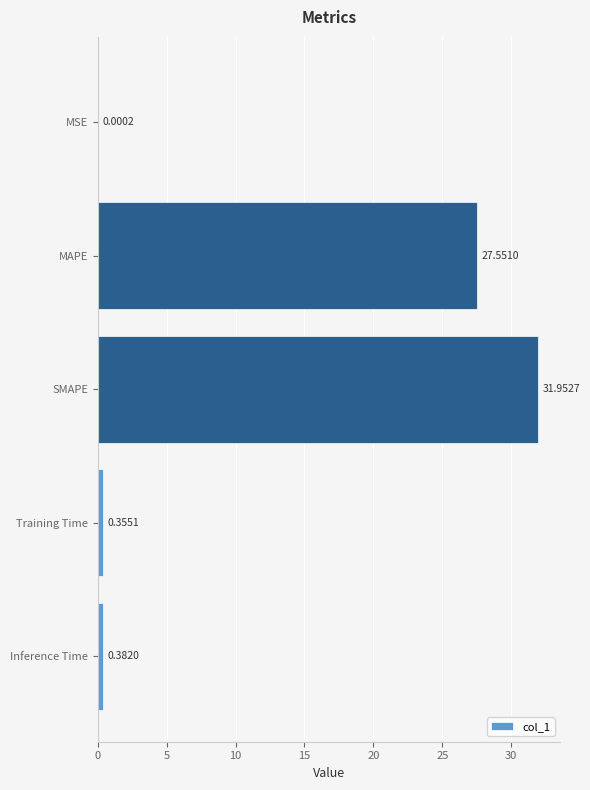

What is the sum of all values?

60.2